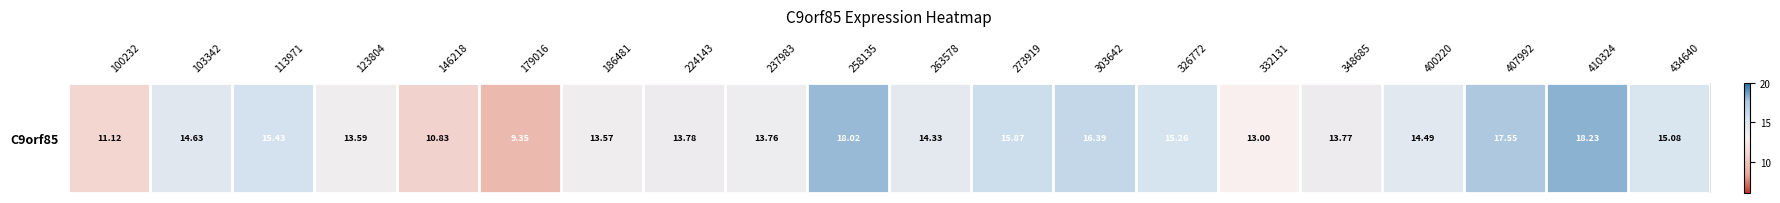

The value at 224143 is 13.8. True or false?

True